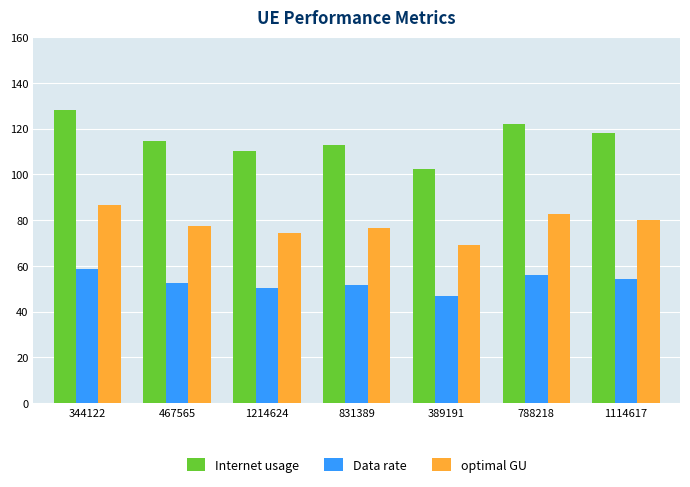

What value does the Data rate series have at 344122?

58.7